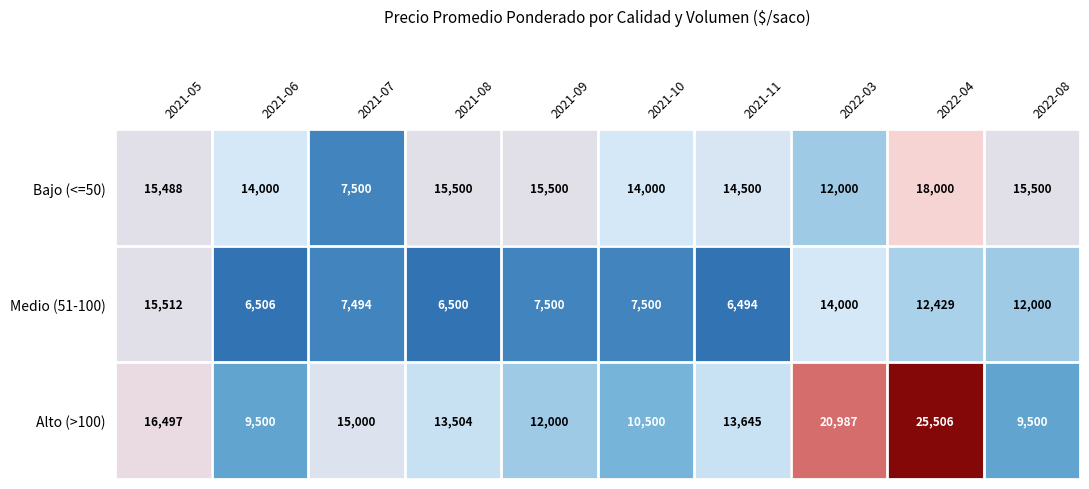

Which series has the largest total across all categories?

Alto (>100)